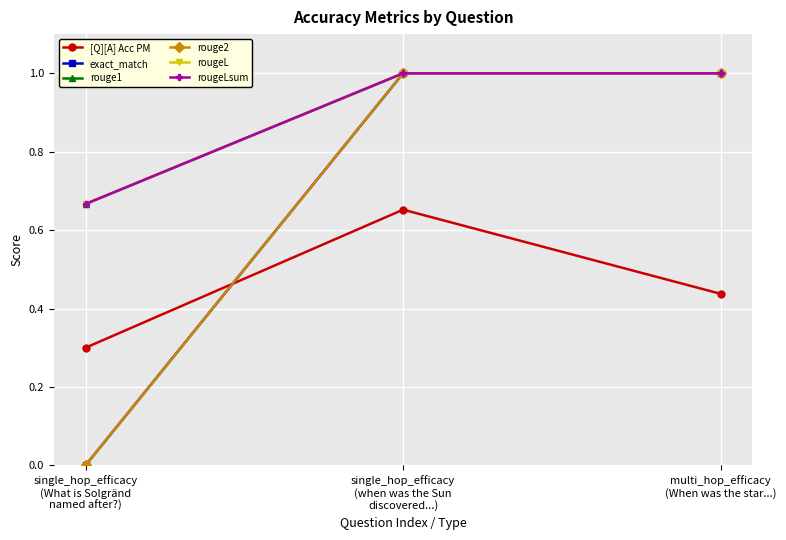

At how many categories does at least one series exceed 0?

3